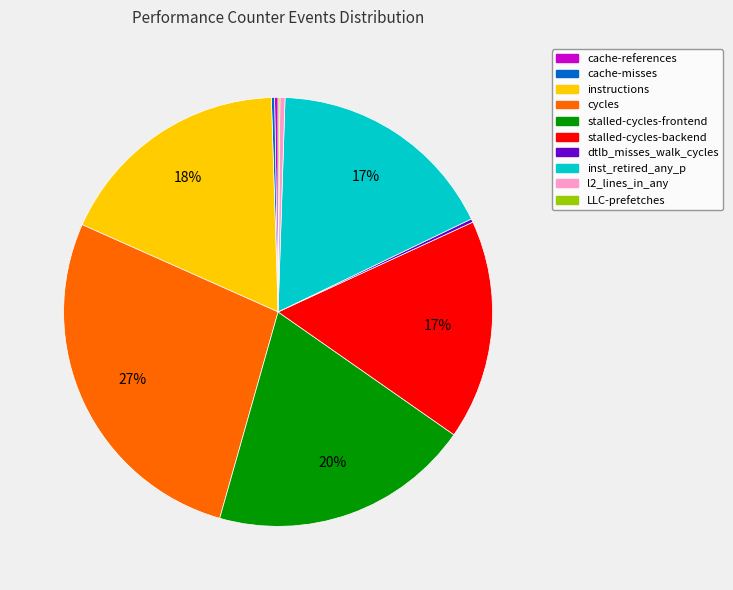

Does stalled-cycles-frontend represent more than half of the total?

No